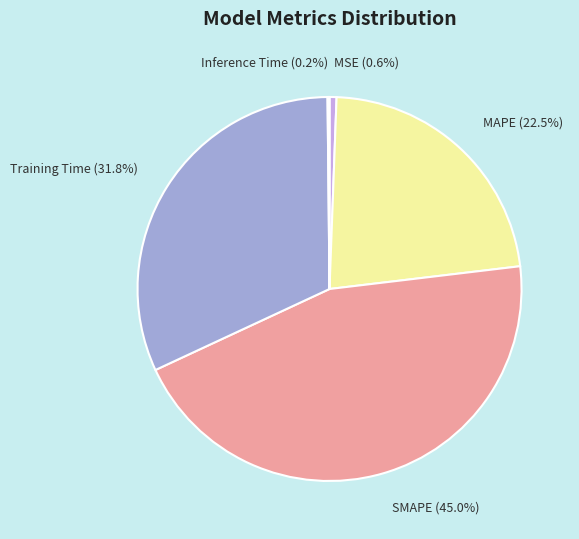

What is the largest slice in the pie chart?

SMAPE